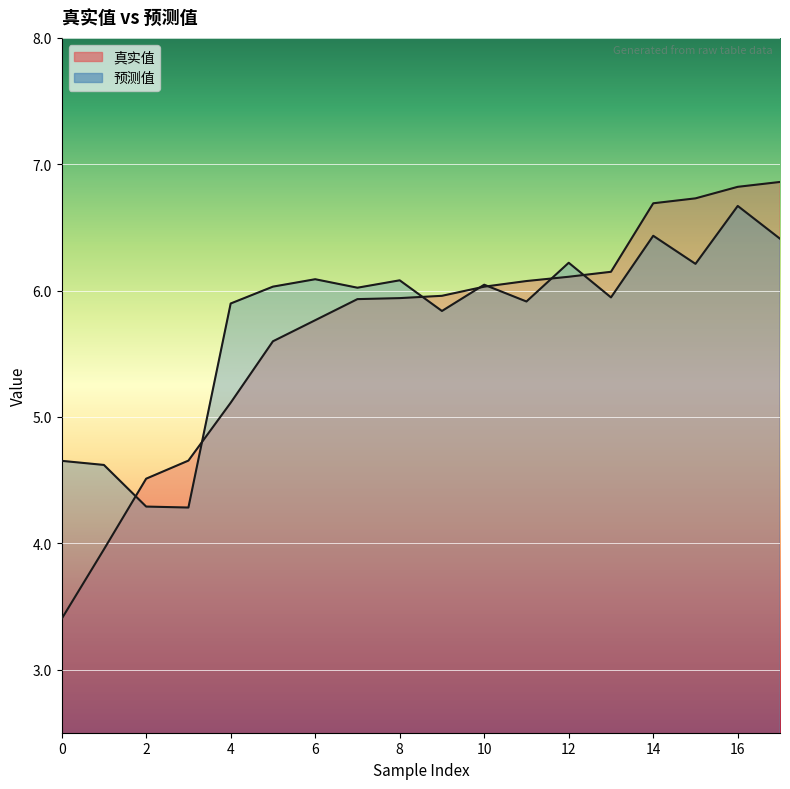

Which series has the widest spread of values?

真实值